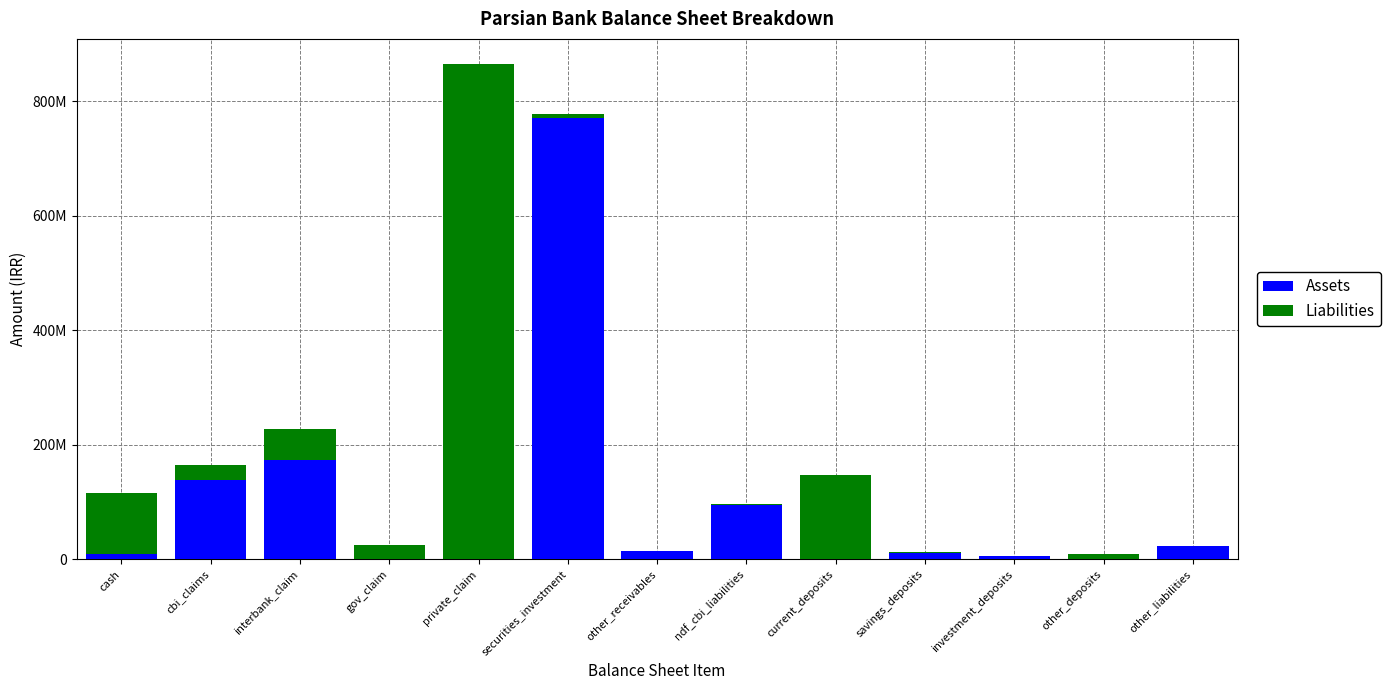

Are the bars grouped side by side (vs. stacked)?

No